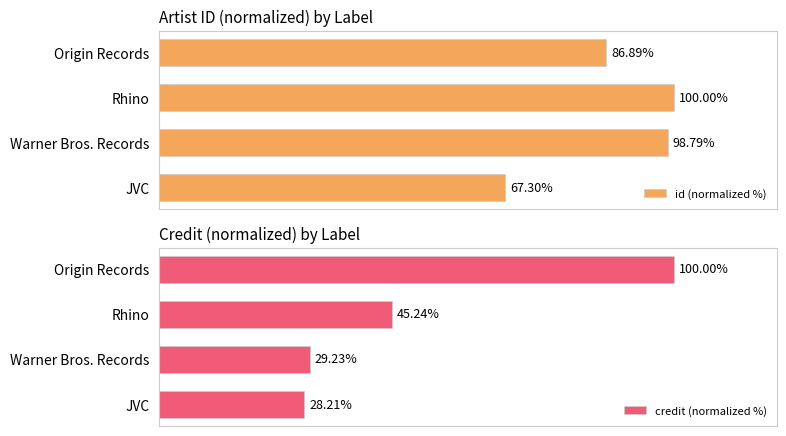

How many data points in id (normalized %) are above 98?

2